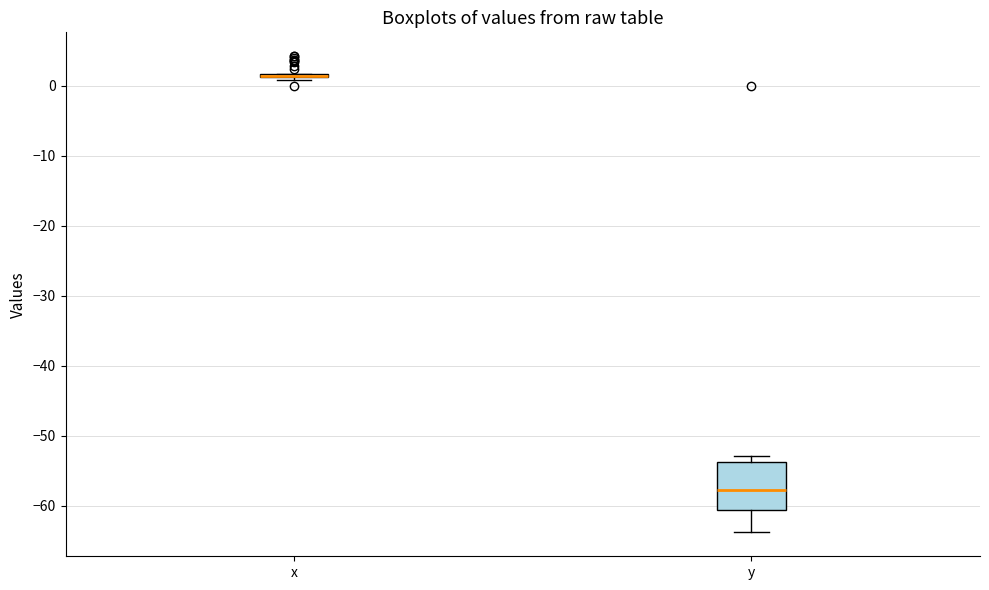

Reading left to right, transcribe this box plot: for each box, give where its median line is, the range the box spans, and where its two whiskers end, as read against the y-axis. The values are not printed on the chart, so give them approximately, as read against the axis.

x: box collapsed to a line at 1, whiskers 1 to 2
y: median -58, box -61 to -54, whiskers -64 to -53